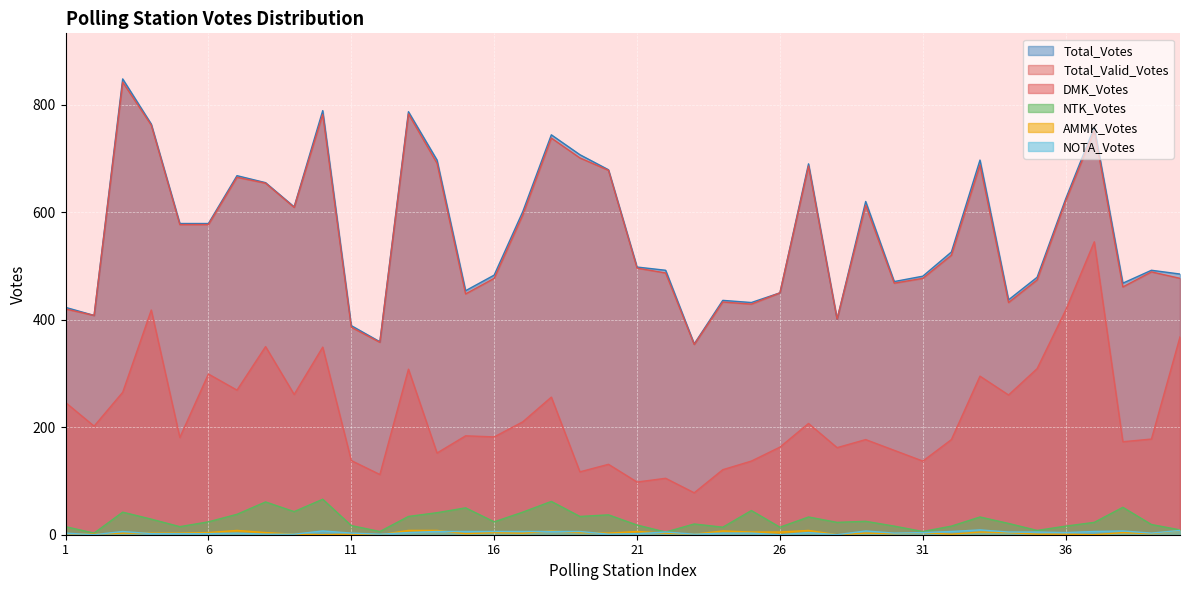

Reading left to right, what are all the values shown in this chart?

DMK_Votes: 1=246	2=202	3=265	4=418	5=181	6=299	7=269	8=350	9=261	10=349	11=138	12=112	13=308	14=152	15=184	16=182	17=210	18=256	19=117	20=131	21=98	22=105	23=78	24=121	25=137	26=163	27=207	28=162	29=177	30=157	31=137	32=177	33=295	34=260	35=309	36=418	37=545	38=173	39=178	40=368
AMMK_Votes: 1=2	2=1	3=3	4=3	5=3	6=4	7=8	8=4	9=1	10=0	11=1	12=0	13=8	14=8	15=2	16=4	17=3	18=7	19=4	20=3	21=6	22=3	23=1	24=7	25=5	26=5	27=8	28=0	29=3	30=2	31=4	32=1	33=5	34=4	35=1	36=1	37=0	38=4	39=2	40=8
NTK_Votes: 1=15	2=3	3=42	4=29	5=15	6=24	7=38	8=61	9=43	10=66	11=17	12=6	13=34	14=41	15=50	16=24	17=42	18=62	19=34	20=37	21=18	22=5	23=20	24=14	25=45	26=14	27=33	28=23	29=25	30=16	31=6	32=16	33=33	34=21	35=8	36=16	37=23	38=51	39=19	40=9
NOTA_Votes: 1=3	2=0	3=6	4=2	5=2	6=2	7=3	8=1	9=1	10=7	11=3	12=1	13=4	14=6	15=6	16=6	17=6	18=6	19=6	20=1	21=2	22=5	23=1	24=3	25=3	26=0	27=4	28=0	29=7	30=3	31=4	32=6	33=9	34=5	35=5	36=4	37=6	38=7	39=3	40=8
Total_Valid_Votes: 1=420	2=408	3=842	4=762	5=577	6=577	7=665	8=654	9=609	10=782	11=386	12=358	13=783	14=691	15=448	16=477	17=595	18=738	19=701	20=678	21=496	22=487	23=354	24=433	25=429	26=450	27=686	28=401	29=613	30=468	31=477	32=520	33=688	34=432	35=474	36=621	37=752	38=461	39=489	40=477
Total_Votes: 1=423	2=408	3=848	4=764	5=579	6=579	7=668	8=655	9=610	10=789	11=389	12=359	13=787	14=697	15=454	16=483	17=601	18=744	19=707	20=679	21=498	22=492	23=355	24=436	25=432	26=450	27=690	28=401	29=620	30=471	31=481	32=526	33=697	34=437	35=479	36=625	37=758	38=468	39=492	40=485